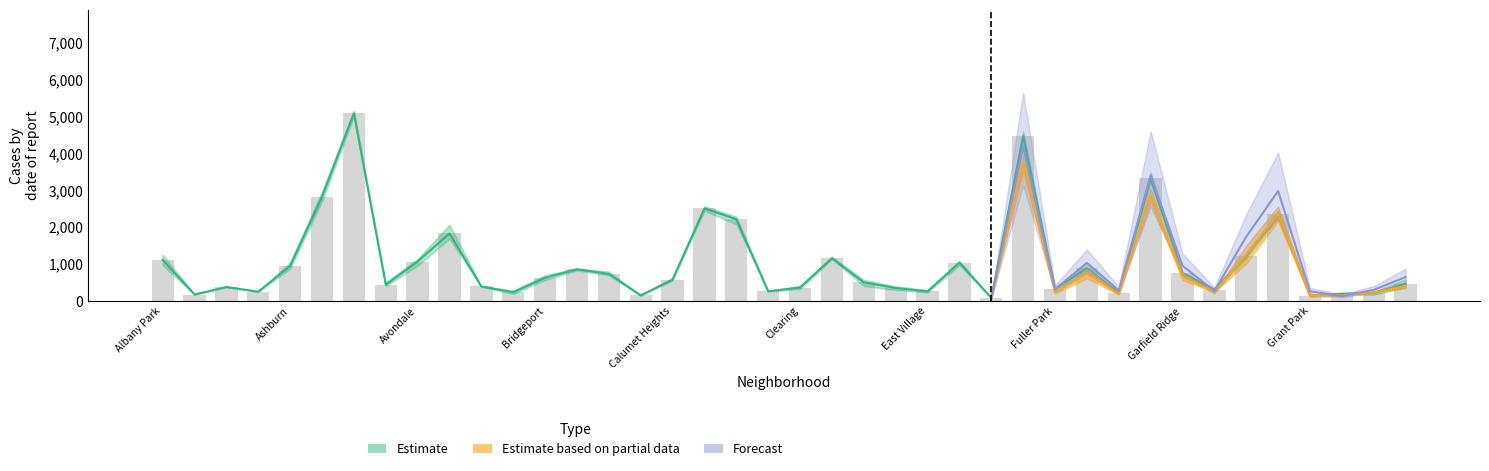

Which label corresponds to the largest value in the chart?

Austin